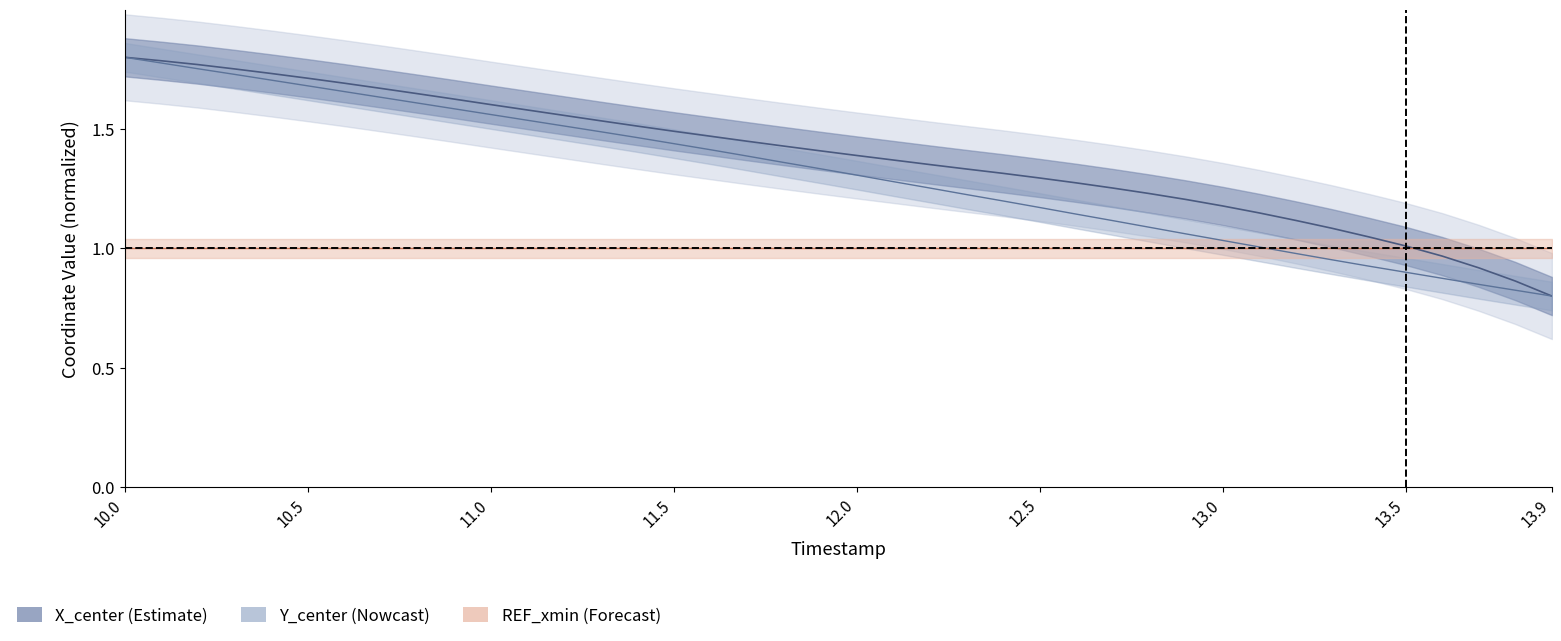

List the series in order of their overall mean, lowest first.

REF_xmin, Y_center, X_center